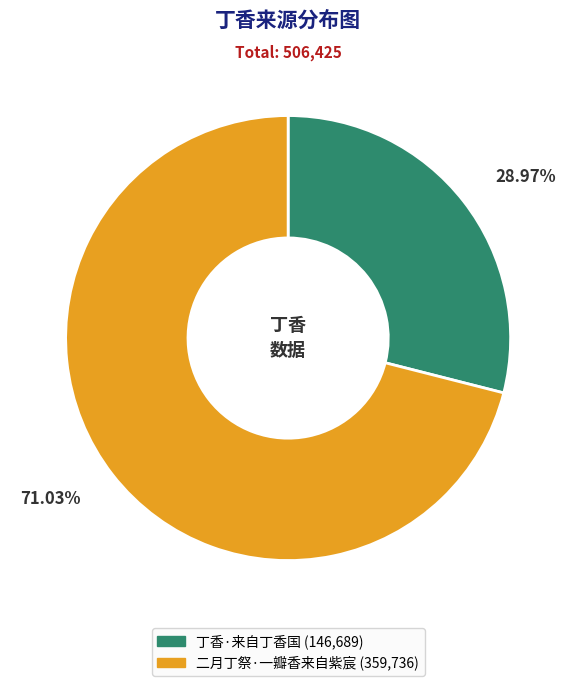

Is there a majority slice in this chart?

Yes